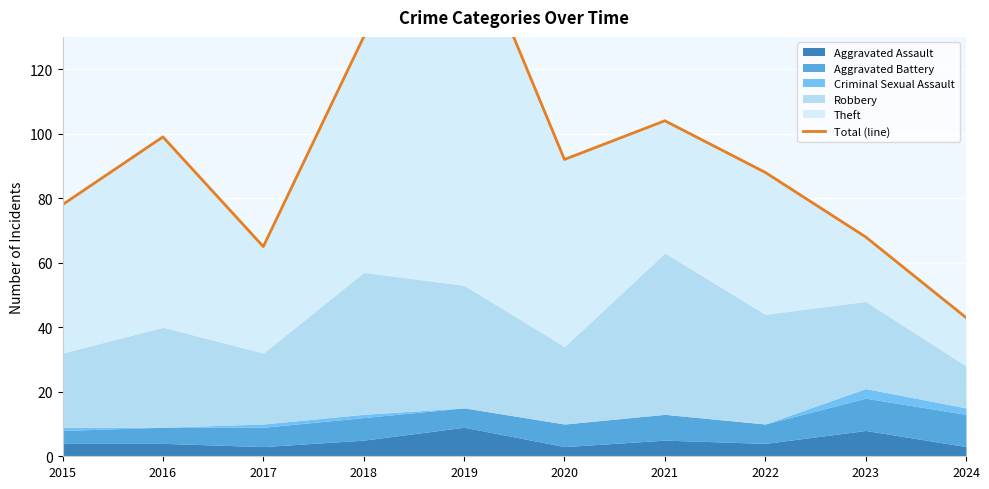

Rank the categories by value from highest to lowest.

2019, 2018, 2021, 2016, 2020, 2022, 2015, 2023, 2017, 2024